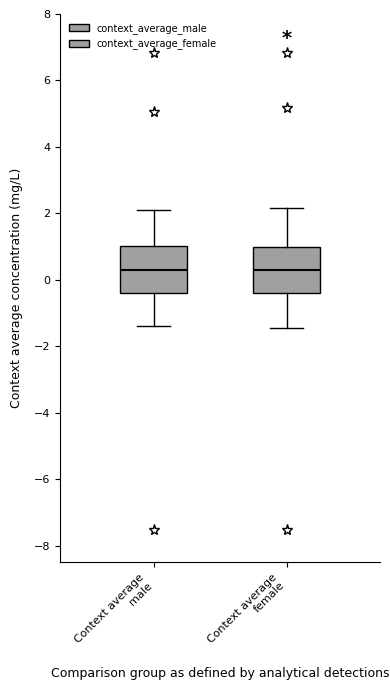

Reading left to right, transcribe this box plot: for each box, give where its median line is, the range the box spans, and where its two whiskers end, as read against the y-axis. The values are not printed on the chart, so give them approximately, as read against the axis.

Context average male: median 0.2, box -0.4 to 1.0, whiskers -1.4 to 2.2
Context average female: median 0.2, box -0.4 to 1.0, whiskers -1.4 to 2.2